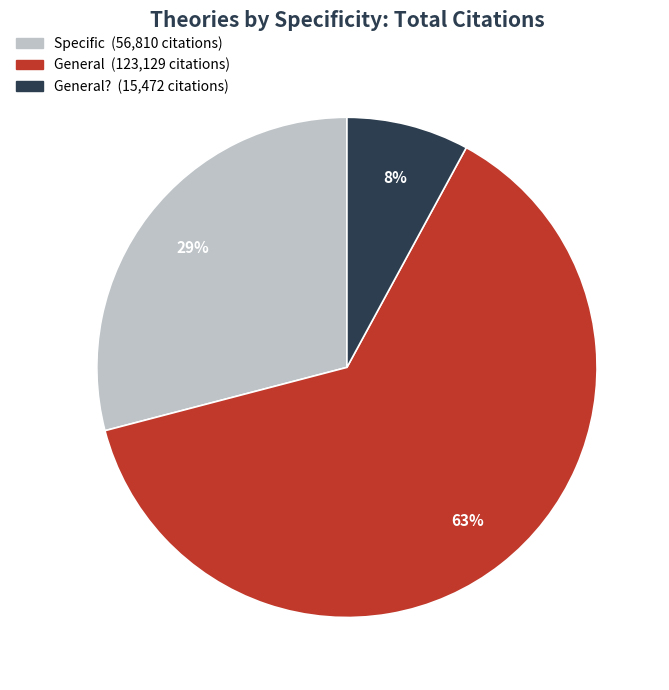

Is there a majority slice in this chart?

Yes